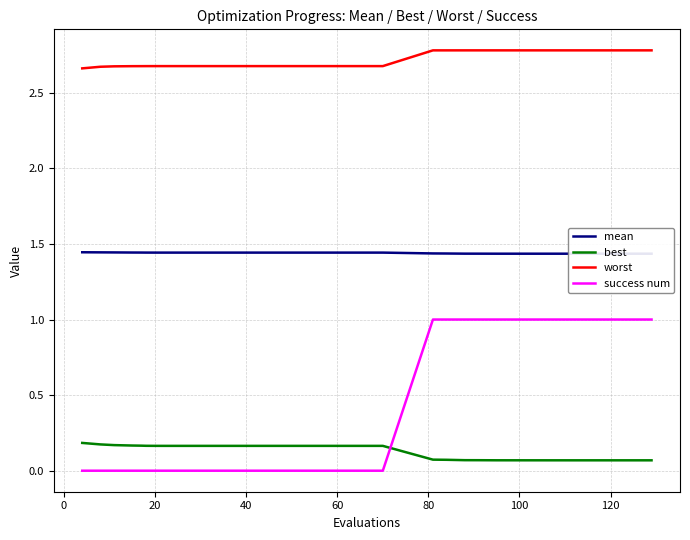

Which series has the largest total across all categories?

worst